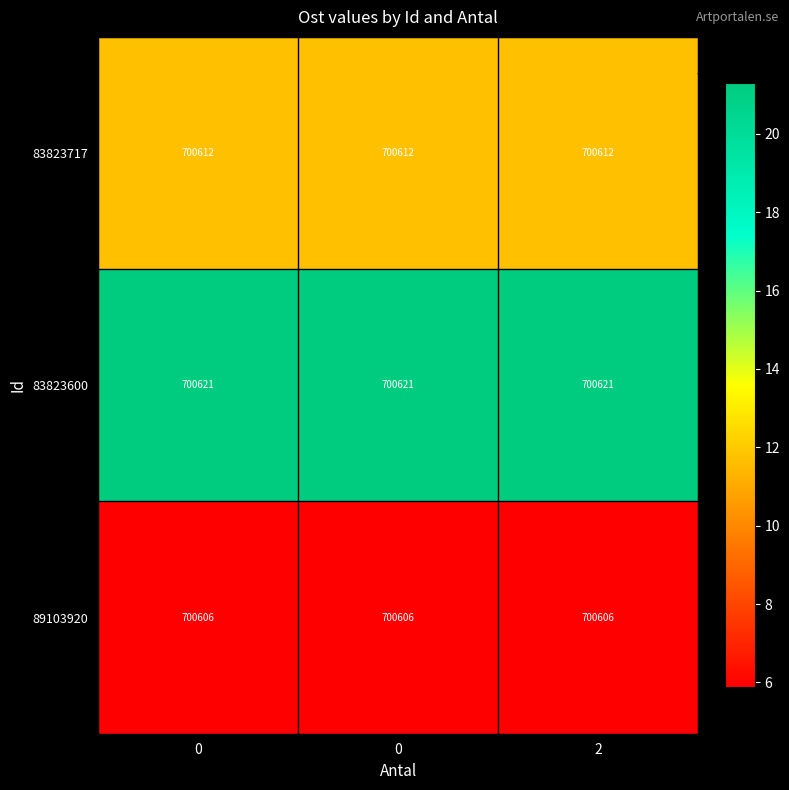

Reading left to right, what are all the values shown in this chart?

83823717: 0=700612.0	0=700612.0	2=700612.0
83823600: 0=700621.0	0=700621.0	2=700621.0
89103920: 0=700606.0	0=700606.0	2=700606.0